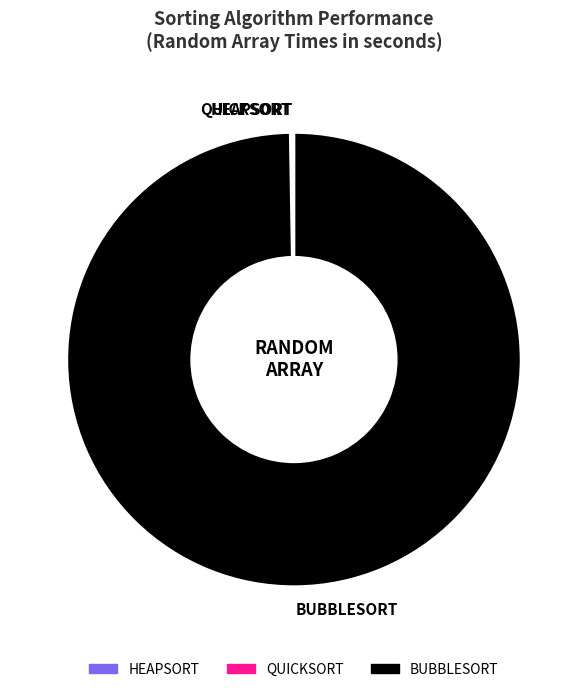

True or false: BUBBLESORT accounts for 89% of the total.

False